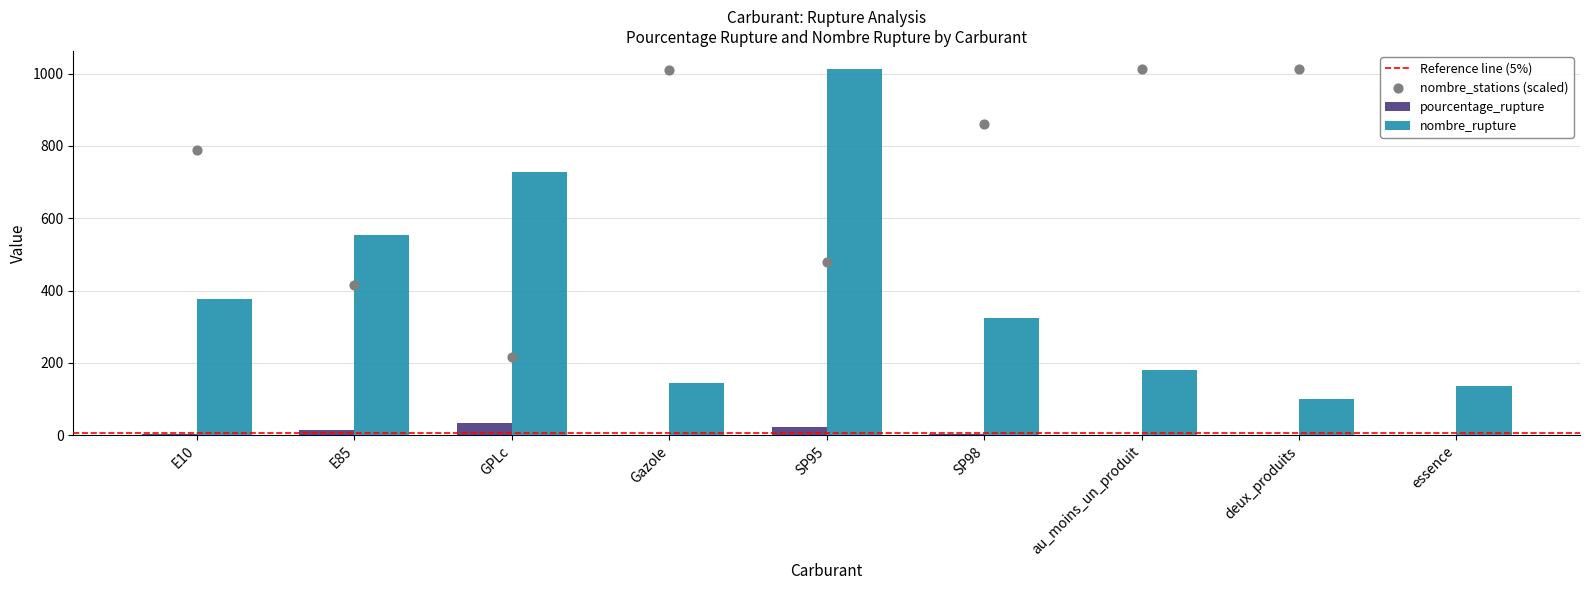

Which series contains the lowest Y value?

pourcentage_rupture